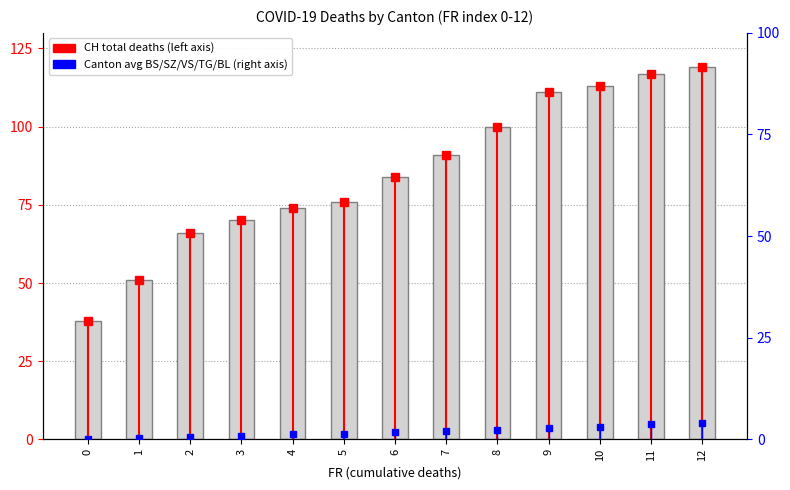

Which has a higher value, 5 or 11?

11